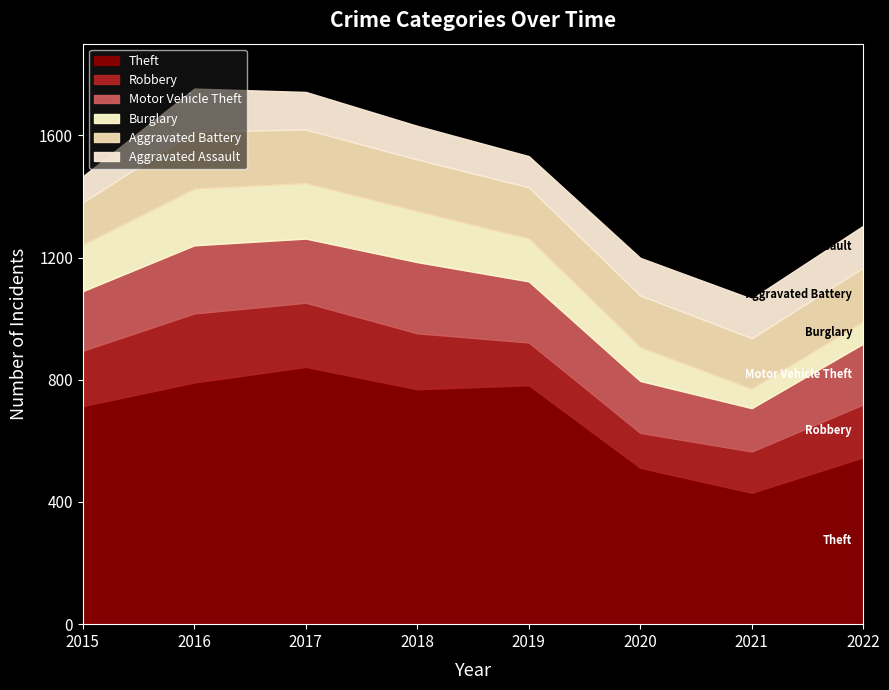

What is the difference between the highest and lowest values at 2022?

474